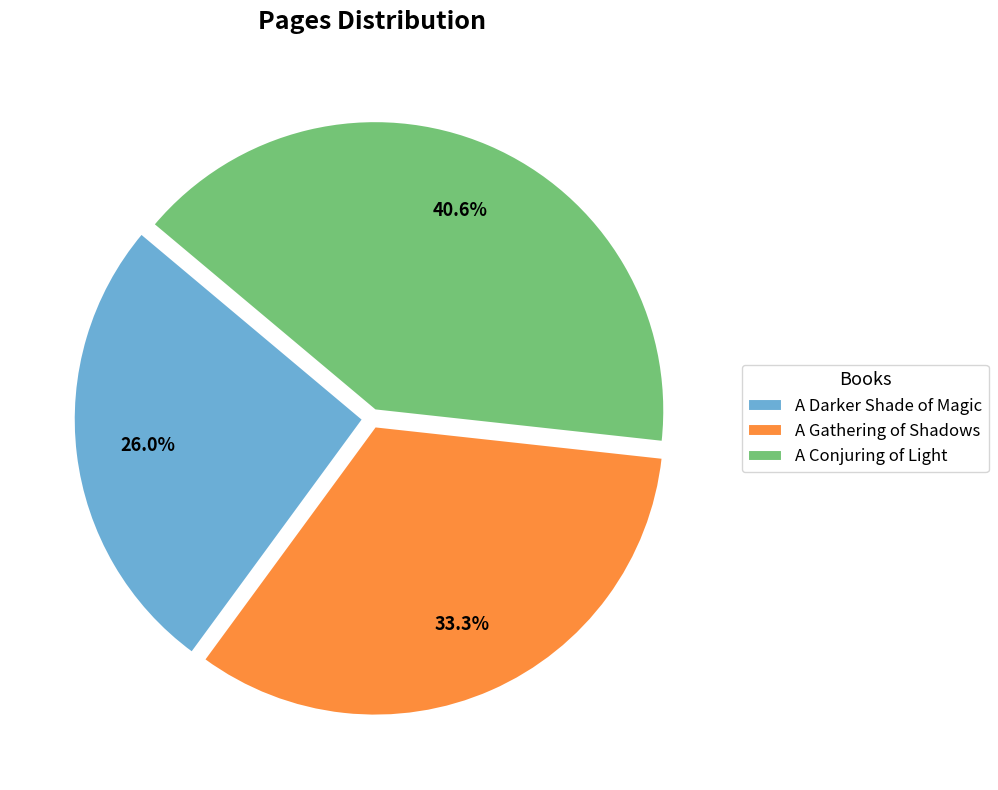

Between A Darker Shade of Magic and A Gathering of Shadows, which is larger?

A Gathering of Shadows